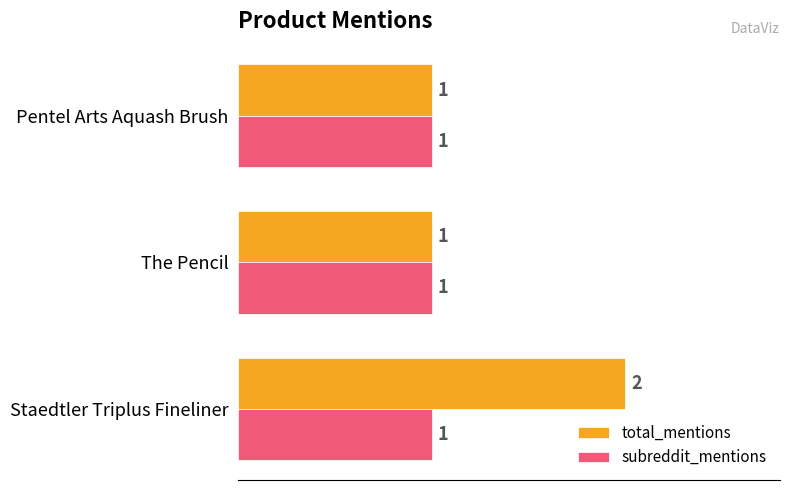

What is the sum of the total_mentions values at Staedtler Triplus Fineliner and Pentel Arts Aquash Brush?

3